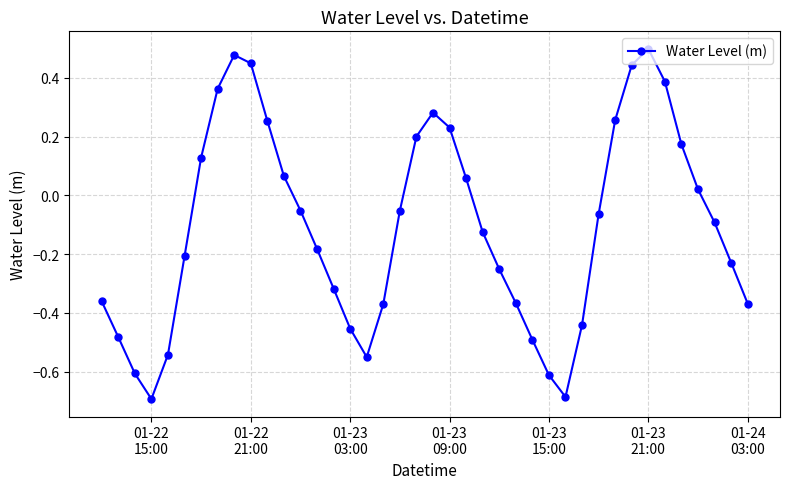

What is the sum of all values?

-4.3